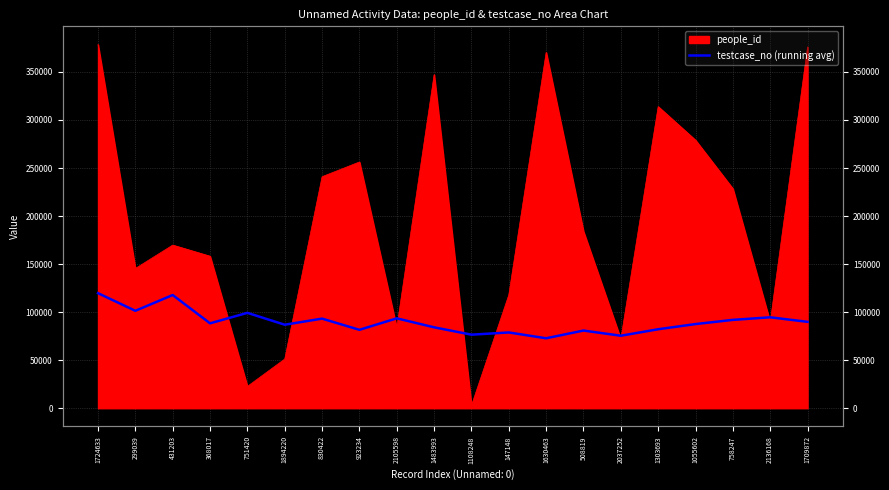

At which category does the data reach its first local peak?

431203